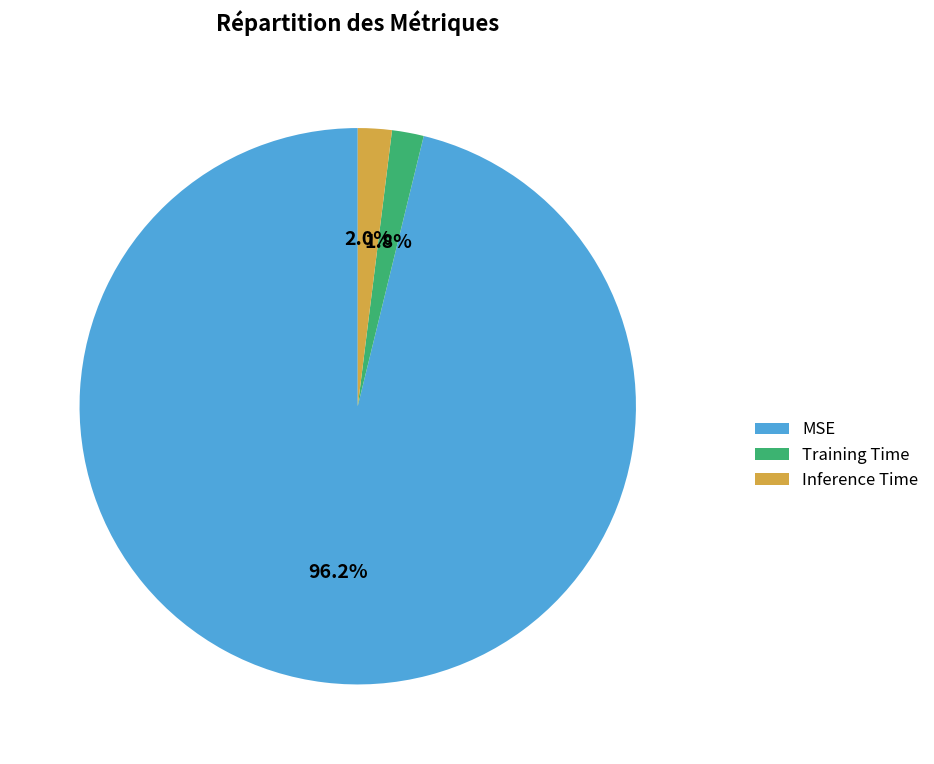

Which has a higher value, Inference Time or MSE?

MSE